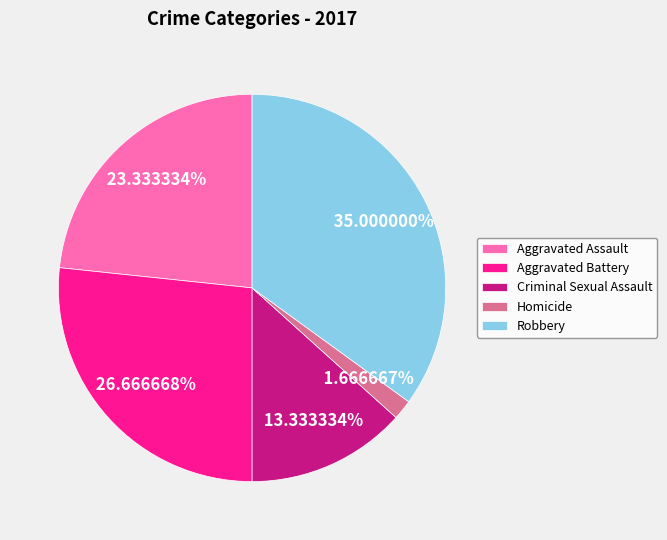

Which slice is the largest?

Robbery